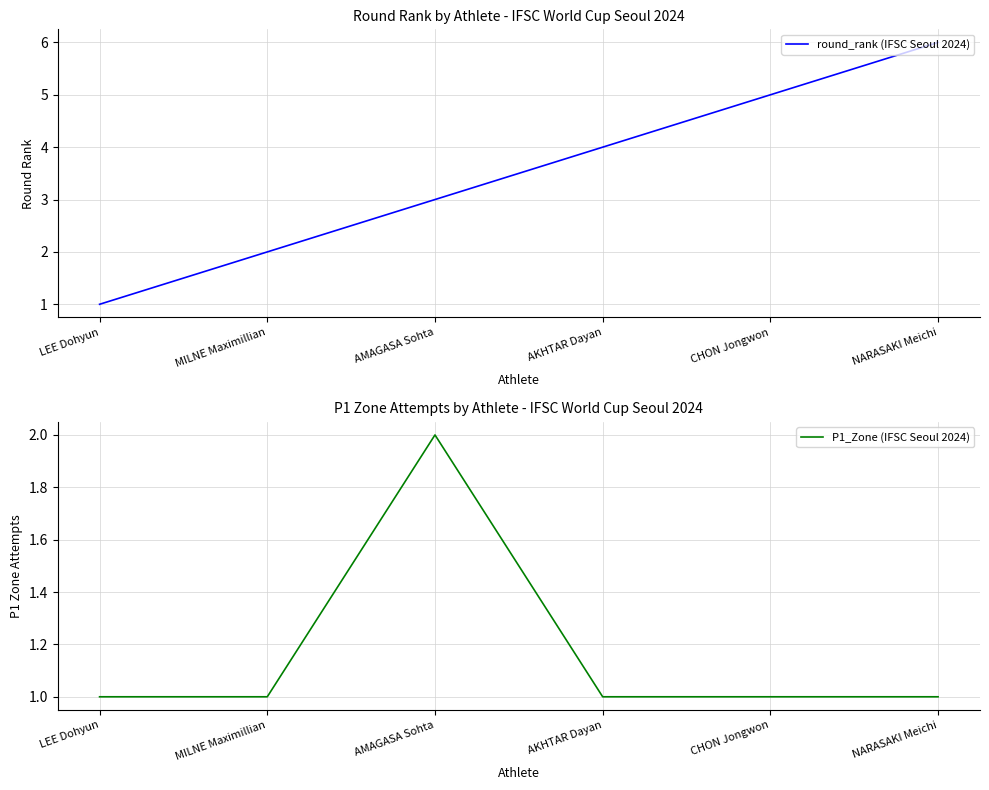

What value does the round_rank (IFSC Seoul 2024) series have at AMAGASA Sohta?

3